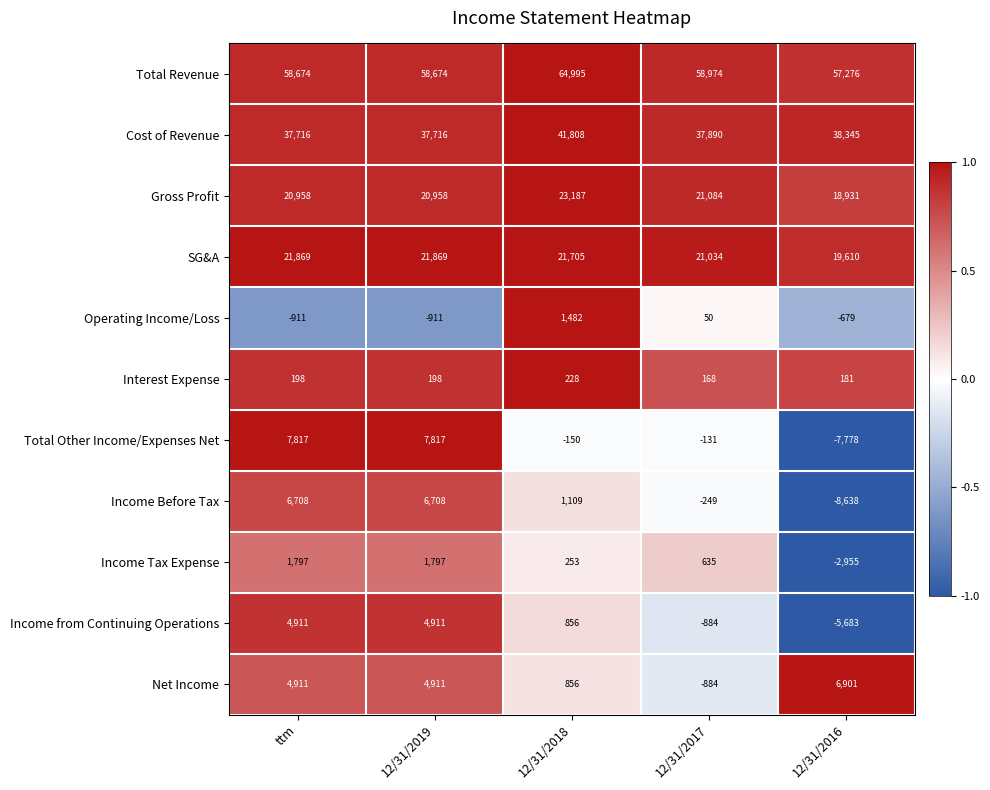

What is the difference between the second highest and second lowest values in the Total Other Income/Expenses Net series?

7967